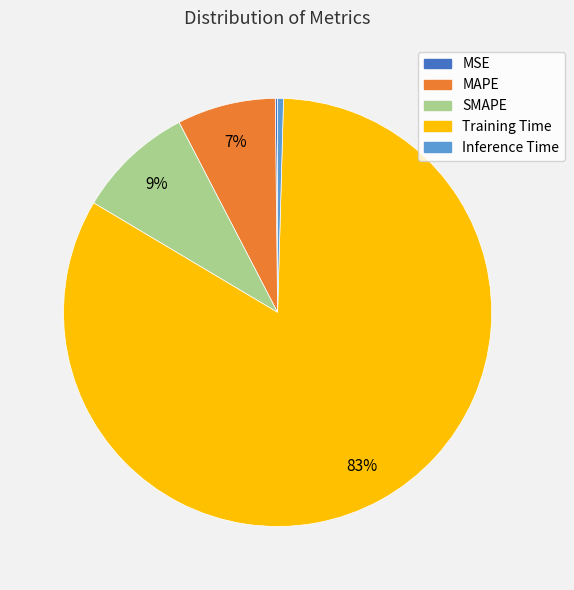

True or false: MAPE accounts for 7% of the total.

True